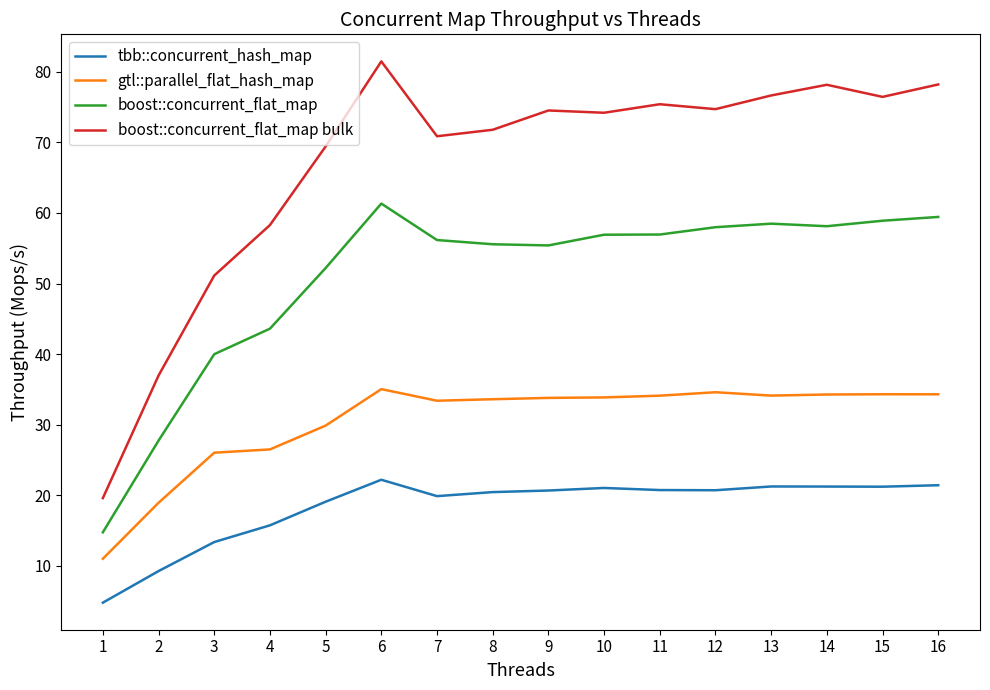

Rank the series by their average value, from highest to lowest.

boost::concurrent_flat_map bulk, boost::concurrent_flat_map, gtl::parallel_flat_hash_map, tbb::concurrent_hash_map